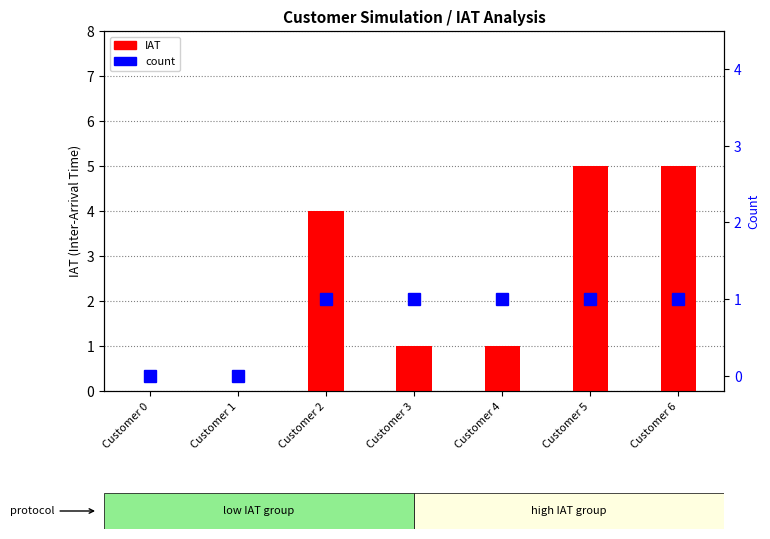

What is the total value across all series at Customer 5?

6